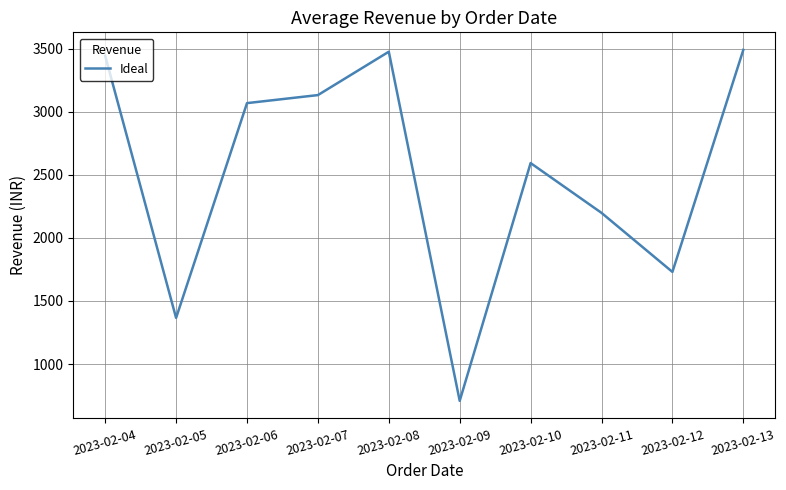

How many interior local valleys (lower than both neighbors) does the data have?

3